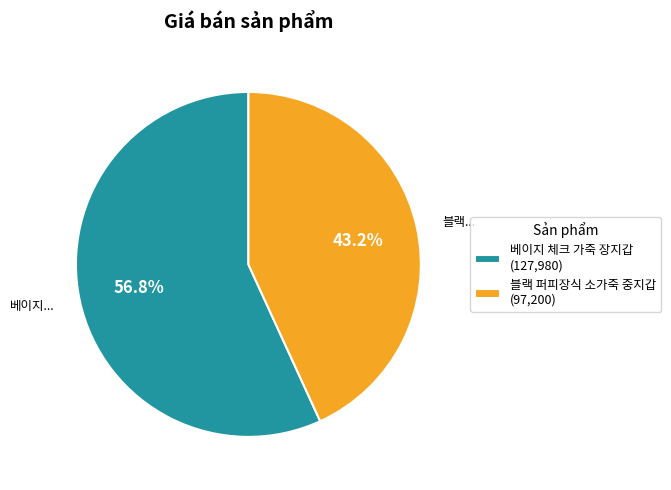

To the nearest percent, what is the combined percentage of 블랙 퍼피장식 소가죽 중지갑 and 베이지 체크 가죽 장지갑?

100%